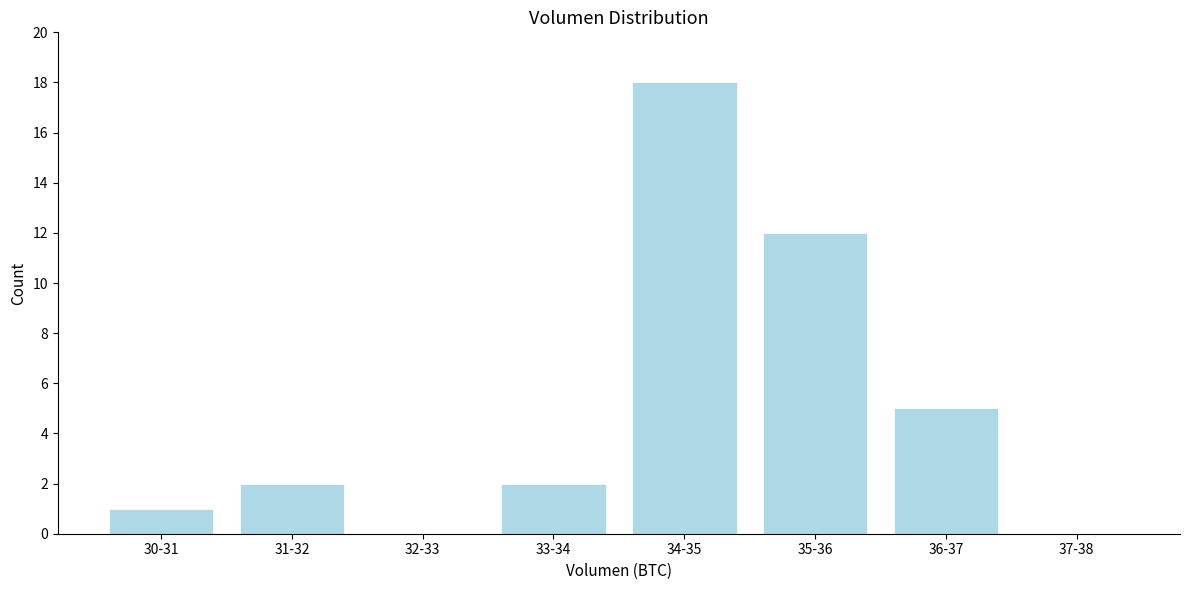

Reading right to left, list all the values displayed in this chart.

37-38=0	36-37=5	35-36=12	34-35=18	33-34=2	32-33=0	31-32=2	30-31=1